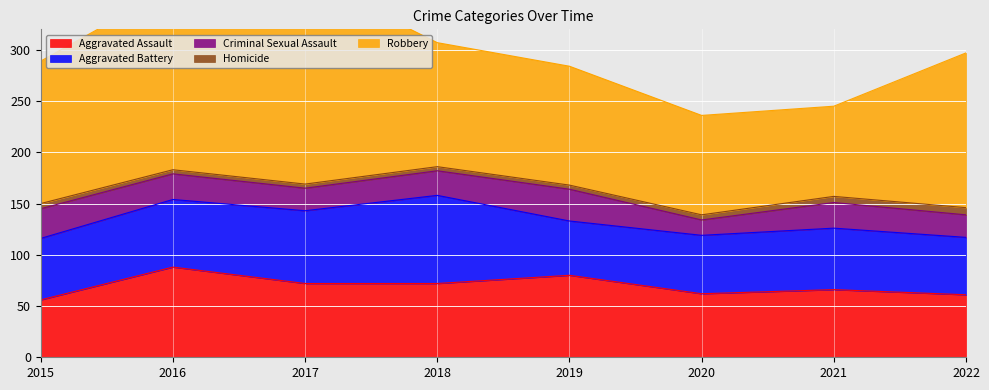

True or false: Robbery has a value of 29 at 2015.

False